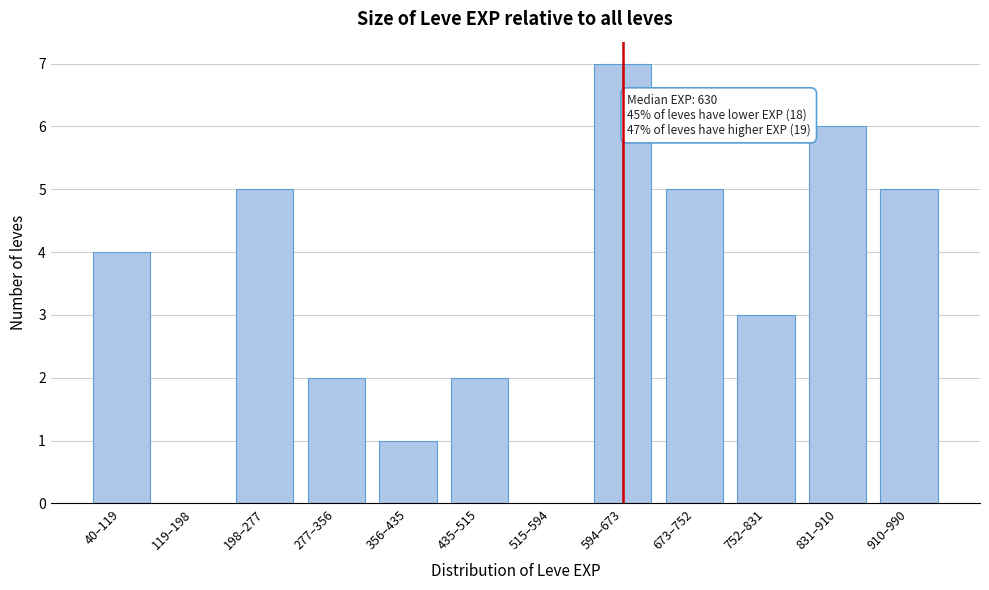

Reading left to right, transcribe all the data shown in this chart.

40–119=4	119–198=0	198–277=5	277–356=2	356–435=1	435–515=2	515–594=0	594–673=7	673–752=5	752–831=3	831–910=6	910–990=5